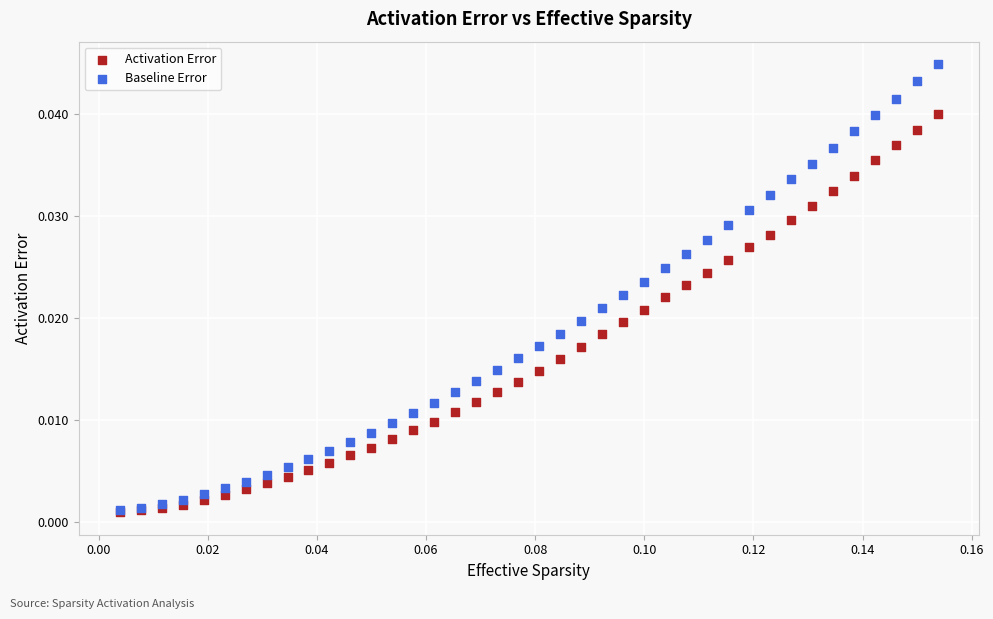

What are all the series names shown in the legend?

Activation Error, Baseline Error